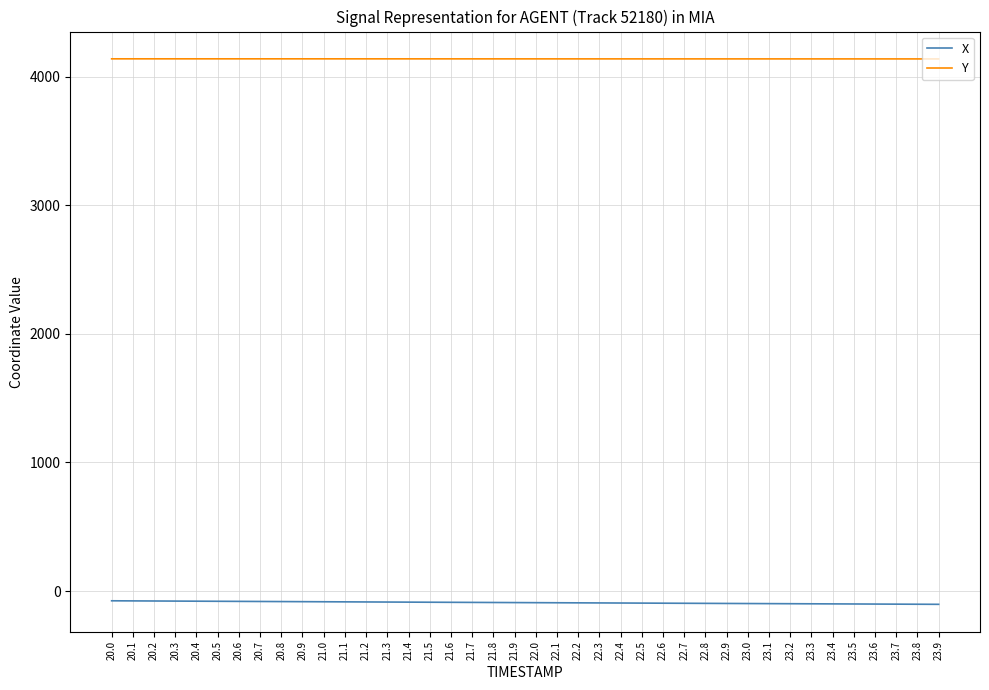

What is the sum of the X values at 23.9 and 21.2?

-187.8